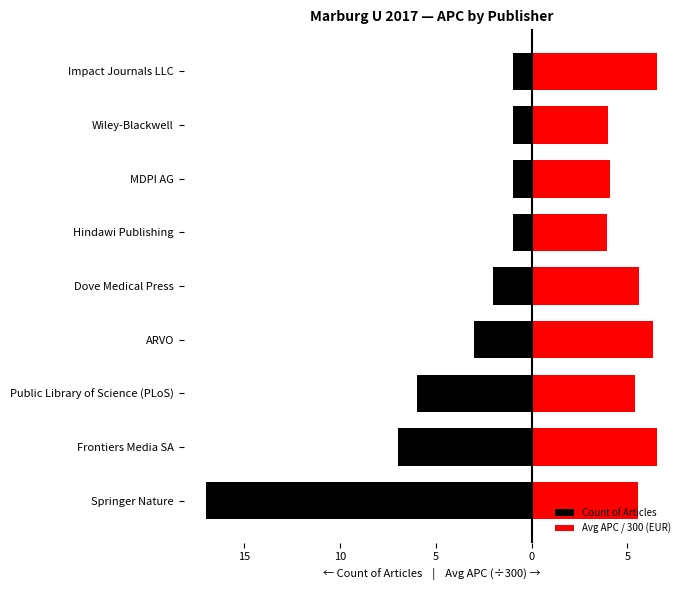

The Count of Articles series shows -11.1 at Frontiers Media SA. True or false?

False